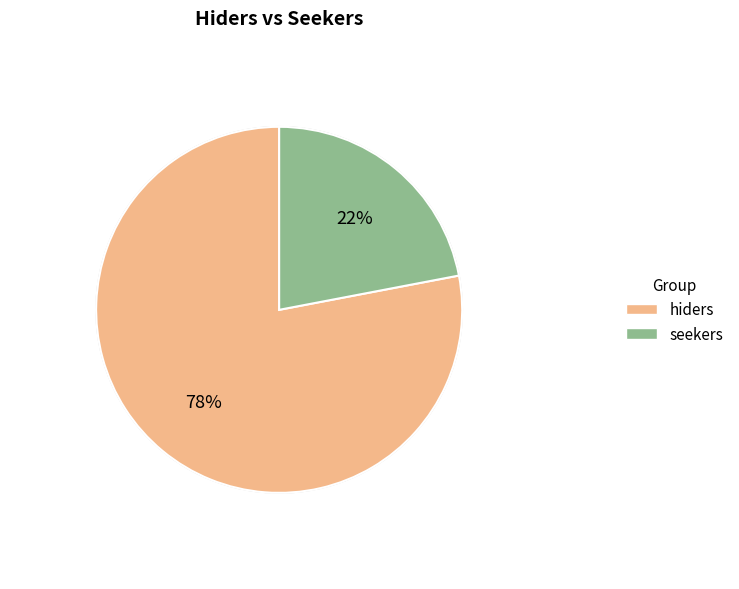

To the nearest percent, what portion does seekers represent?

22%